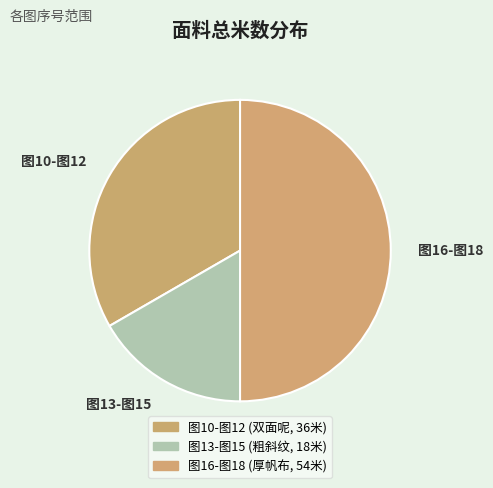

Between 图16-图18 and 图13-图15, which is larger?

图16-图18